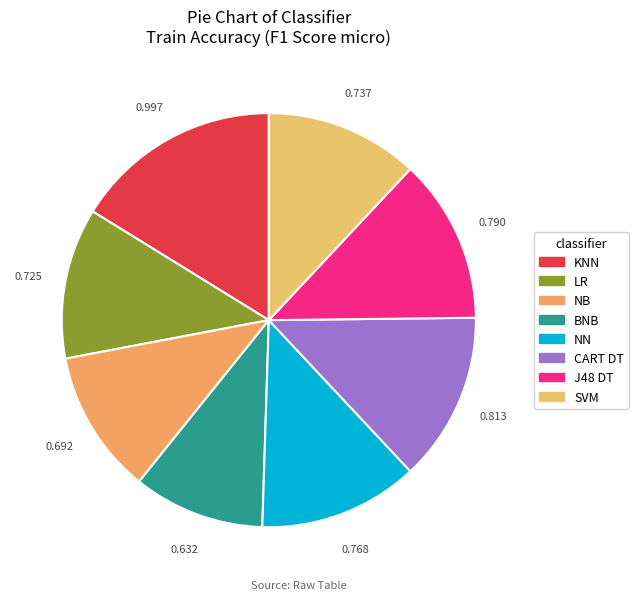

How many slices are in this pie chart?

8